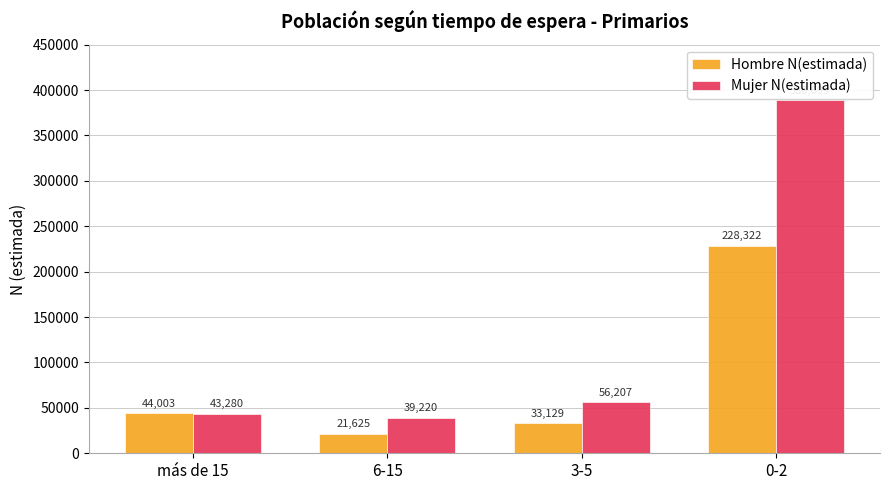

List the labels in order of Hombre N(estimada) value, largest first.

0-2, más de 15, 3-5, 6-15